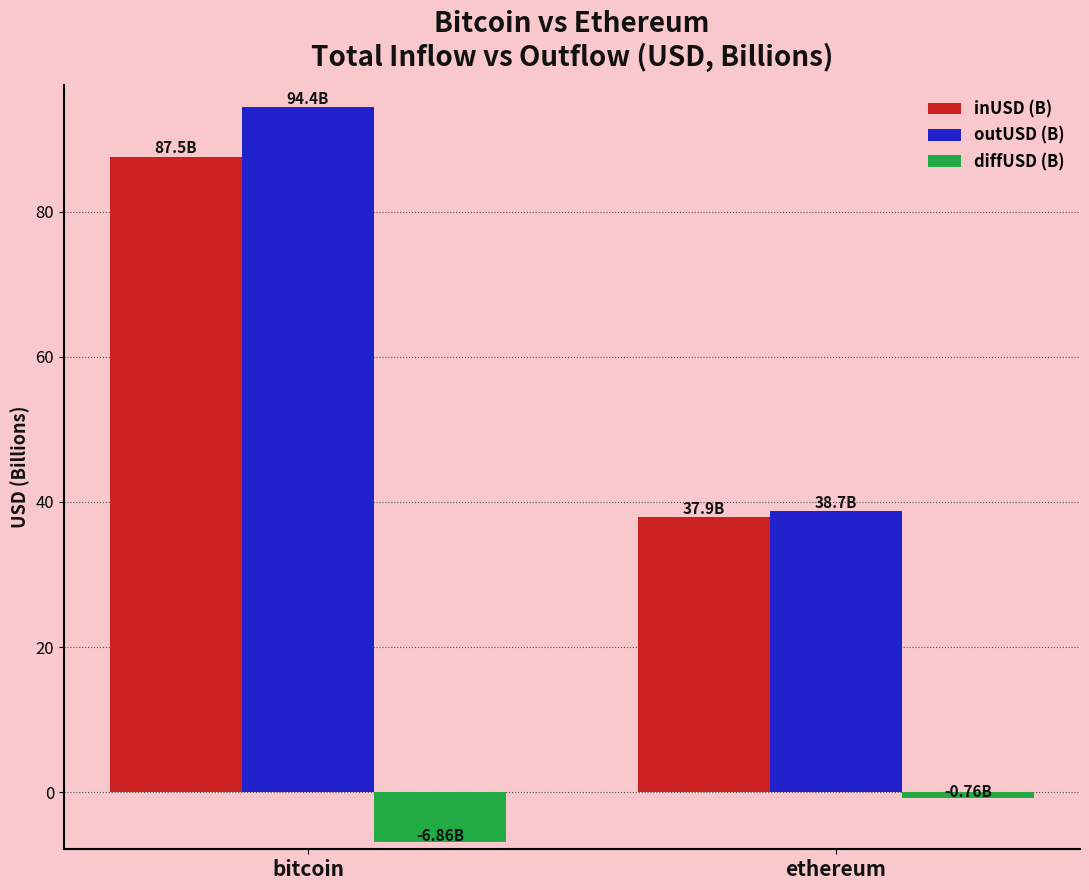

At bitcoin, list the series in order from smallest to largest.

diffUSD (B), inUSD (B), outUSD (B)